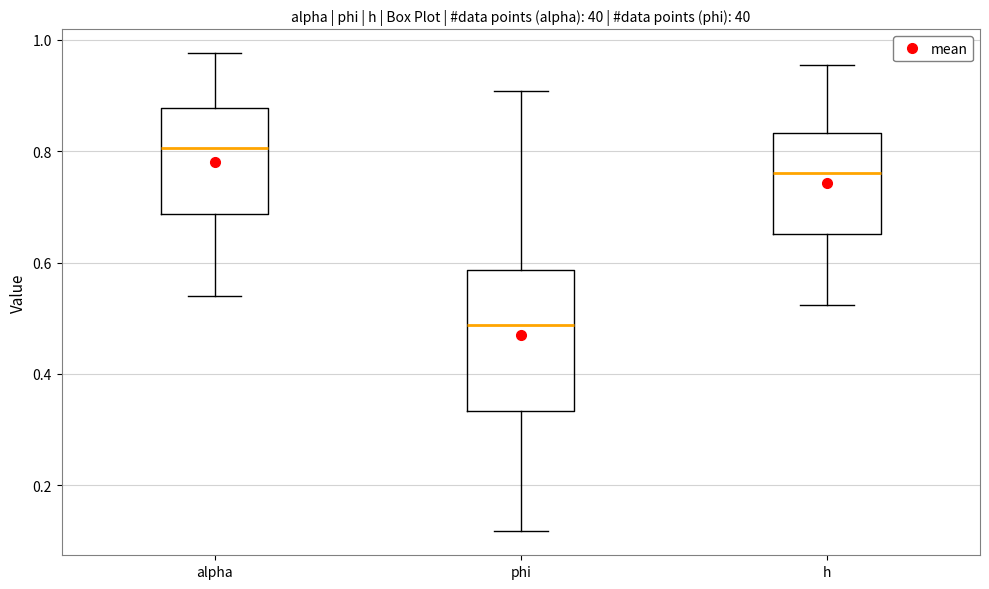

Reading left to right, read every box against the y-axis: the position of its median line, the range the box covers, and the ends of its whiskers. The values are not printed on the chart, so give them approximately, as read against the axis.

alpha: median 0.80, box 0.68 to 0.88, whiskers 0.54 to 0.98
phi: median 0.48, box 0.34 to 0.58, whiskers 0.12 to 0.90
h: median 0.76, box 0.66 to 0.84, whiskers 0.52 to 0.96